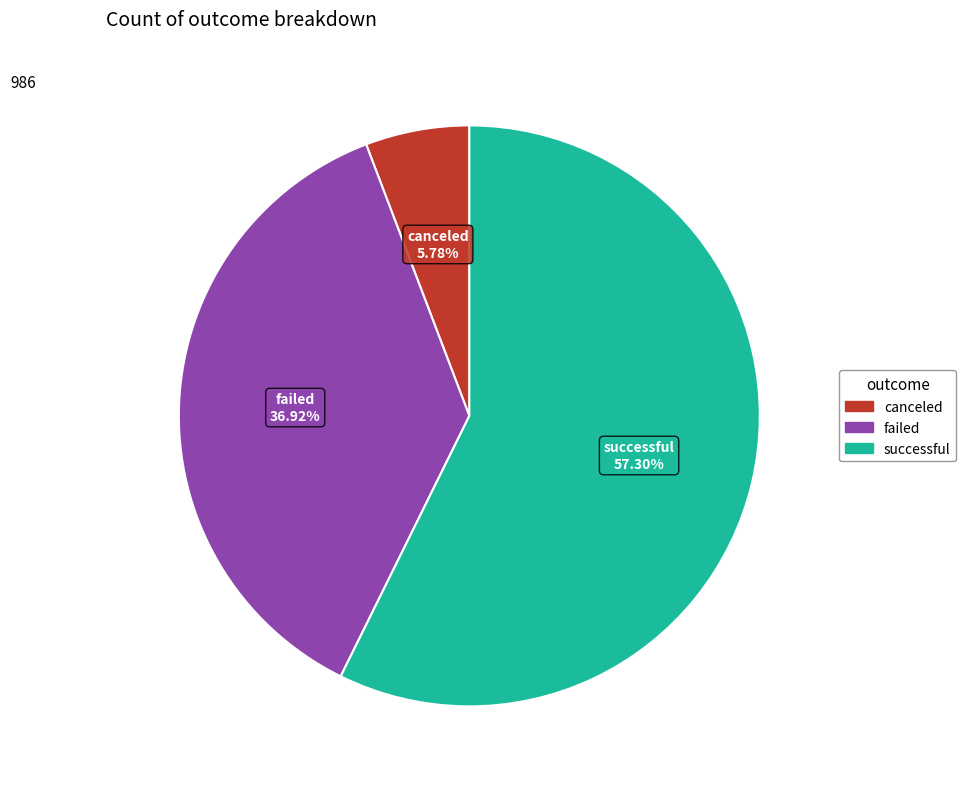

The canceled slice represents 11% of the pie. True or false?

False